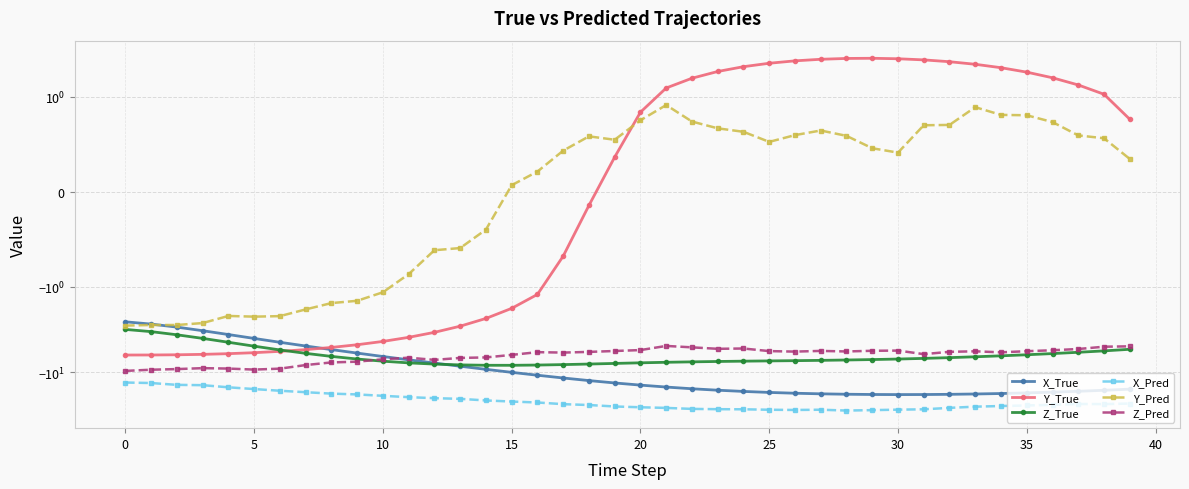

What is the sum of the Z_True values at 5 and 26?

-10.9